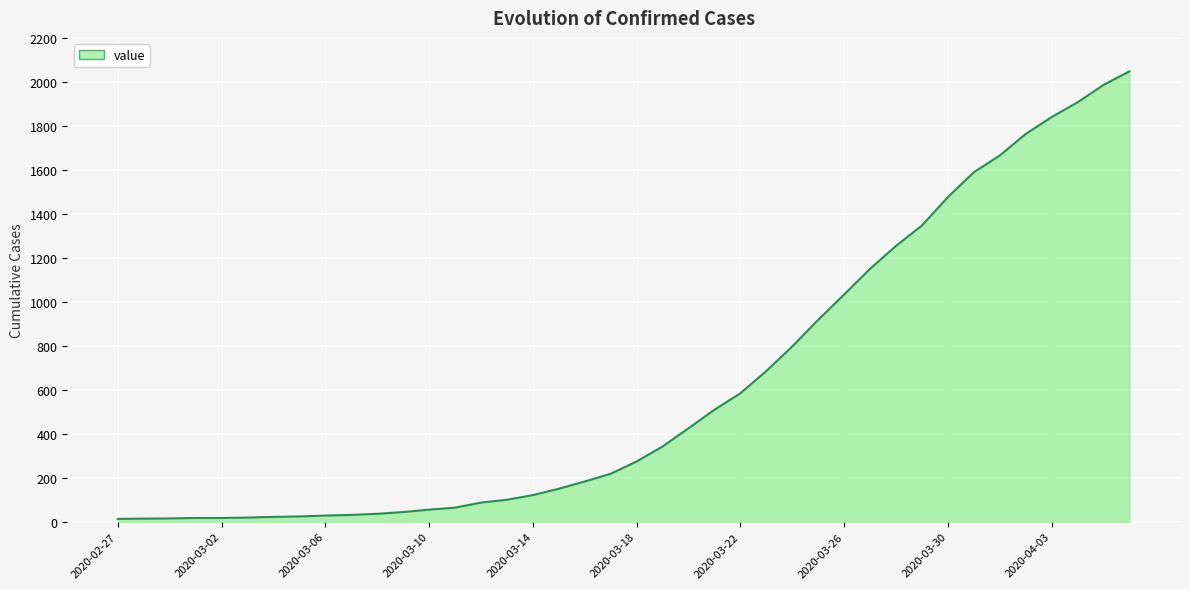

What is the difference between the maximum and minimum values?

2035